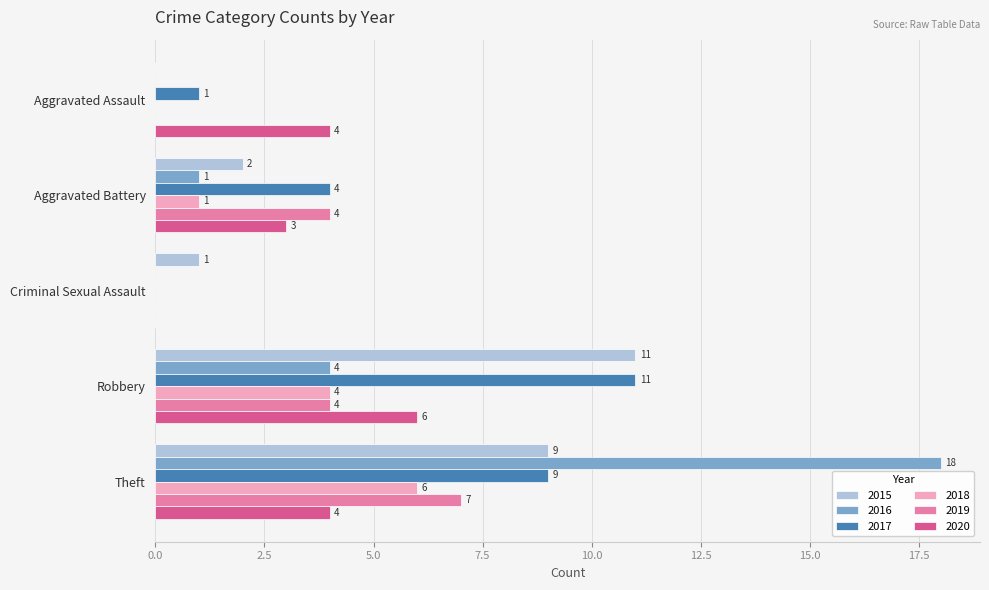

Where is 2017 nearest to the value 5?

Aggravated Battery